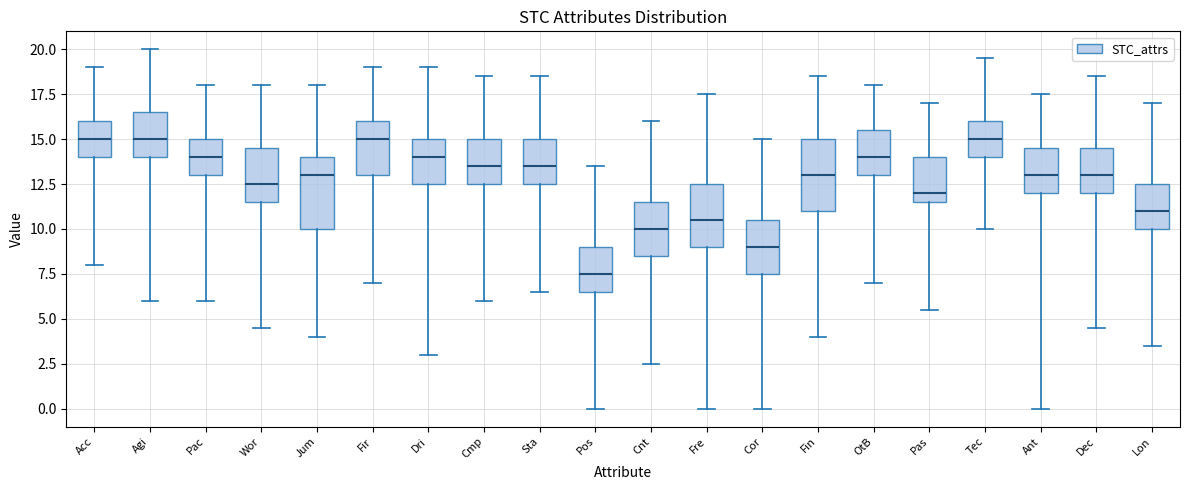

Reading left to right, read every box against the y-axis: the position of its median line, the range the box covers, and the ends of its whiskers. The values are not printed on the chart, so give them approximately, as read against the axis.

Acc: median 15.0, box 14.0 to 16.0, whiskers 8.0 to 19.0
Agi: median 15.0, box 14.0 to 16.5, whiskers 6.0 to 20.0
Pac: median 14.0, box 13.0 to 15.0, whiskers 6.0 to 18.0
Wor: median 12.5, box 11.5 to 14.5, whiskers 4.5 to 18.0
Jum: median 13.0, box 10.0 to 14.0, whiskers 4.0 to 18.0
Fir: median 15.0, box 13.0 to 16.0, whiskers 7.0 to 19.0
Dri: median 14.0, box 12.5 to 15.0, whiskers 3.0 to 19.0
Cmp: median 13.5, box 12.5 to 15.0, whiskers 6.0 to 18.5
Sta: median 13.5, box 12.5 to 15.0, whiskers 6.5 to 18.5
Pos: median 7.5, box 6.5 to 9.0, whiskers 0.0 to 13.5
Cnt: median 10.0, box 8.5 to 11.5, whiskers 2.5 to 16.0
Fre: median 10.5, box 9.0 to 12.5, whiskers 0.0 to 17.5
Cor: median 9.0, box 7.5 to 10.5, whiskers 0.0 to 15.0
Fin: median 13.0, box 11.0 to 15.0, whiskers 4.0 to 18.5
OtB: median 14.0, box 13.0 to 15.5, whiskers 7.0 to 18.0
Pas: median 12.0, box 11.5 to 14.0, whiskers 5.5 to 17.0
Tec: median 15.0, box 14.0 to 16.0, whiskers 10.0 to 19.5
Ant: median 13.0, box 12.0 to 14.5, whiskers 0.0 to 17.5
Dec: median 13.0, box 12.0 to 14.5, whiskers 4.5 to 18.5
Lon: median 11.0, box 10.0 to 12.5, whiskers 3.5 to 17.0